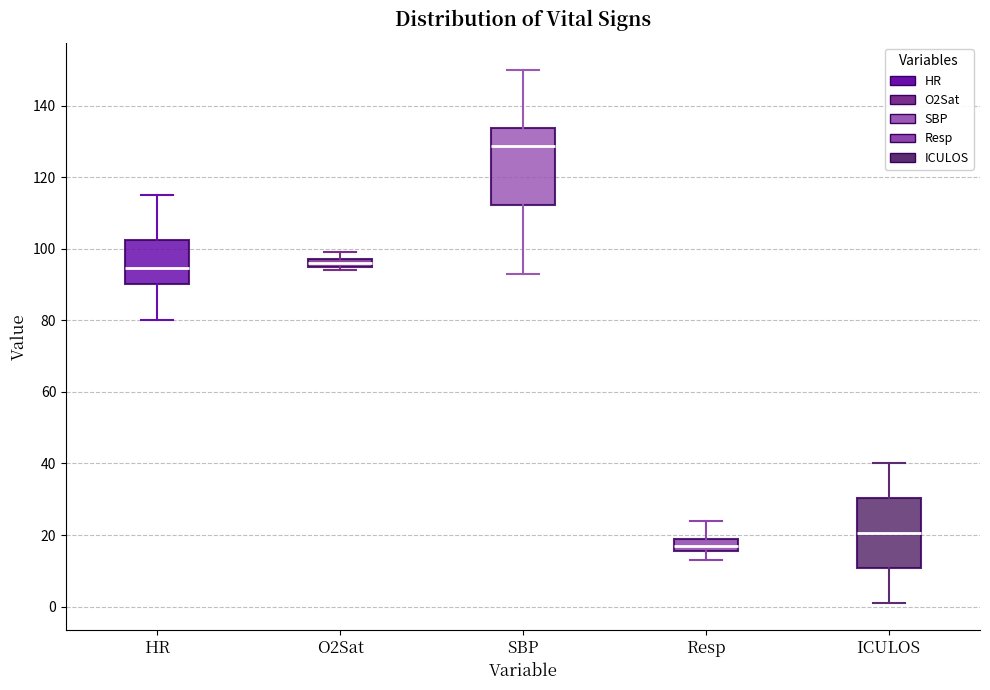

Where is the upper edge of the box for SBP on the y-axis? The values are not printed on the chart, so give them approximately, as read against the axis.

134